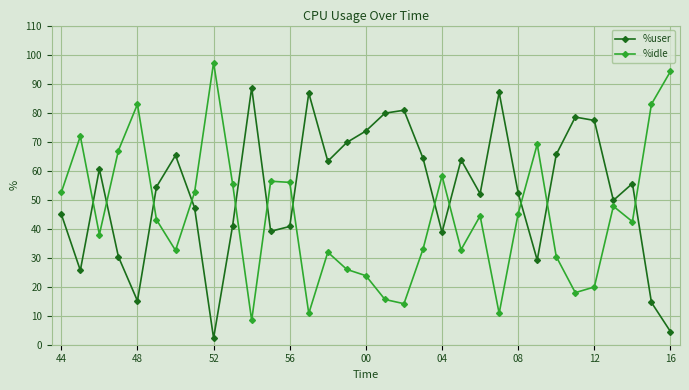

List the series in order of their overall mean, highest first.

%user, %idle